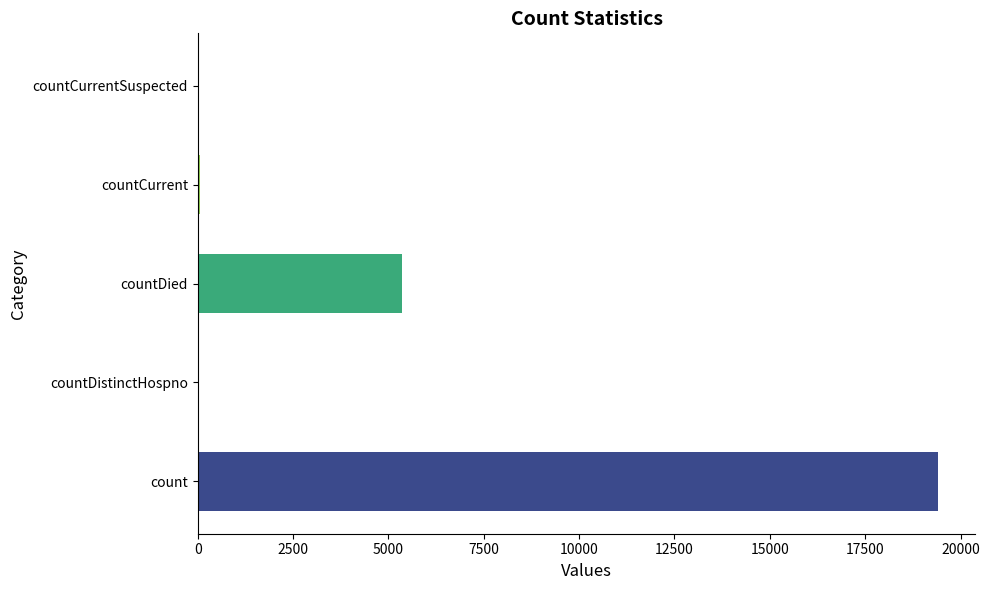

What is the ratio of the value at countDied to the value at count?

0.3